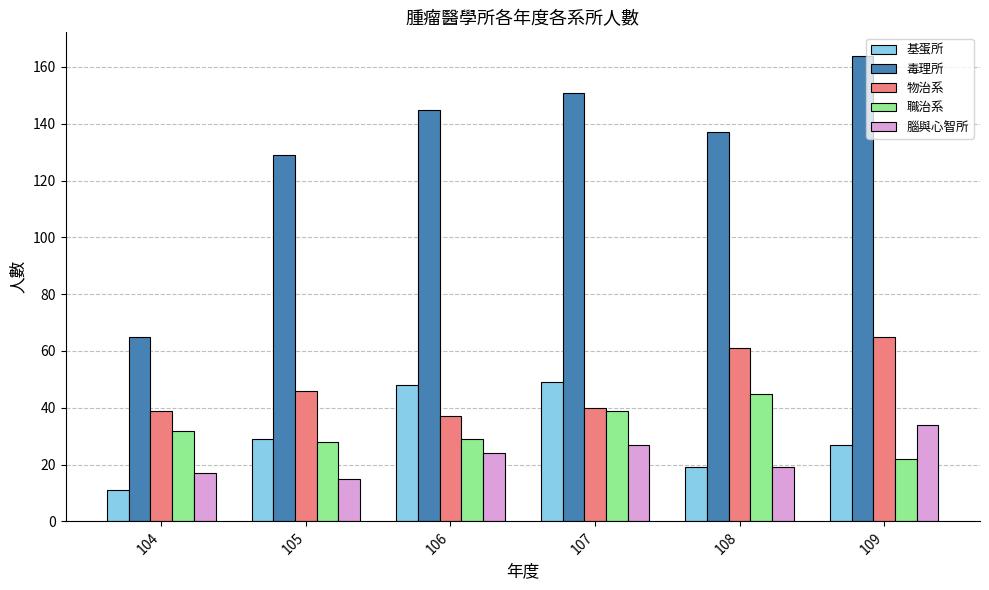

True or false: 物治系 has a value of 65 at 105.

False